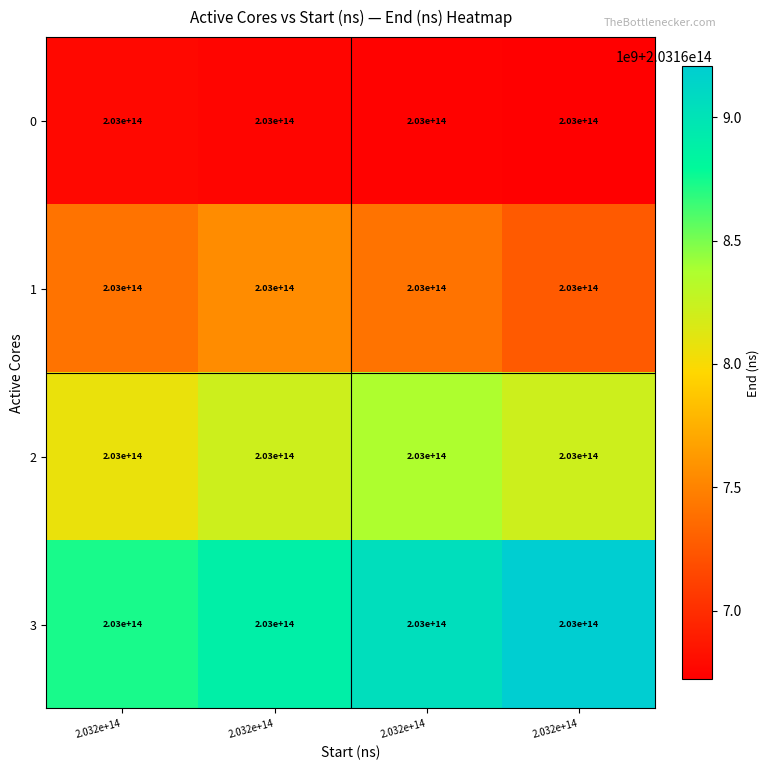

Rank the series by their average value, from lowest to highest.

0, 1, 2, 3